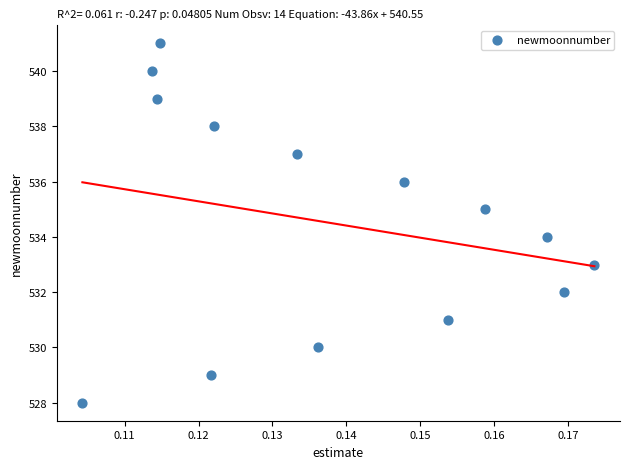

What is the range of Y values (max minus min)?

13